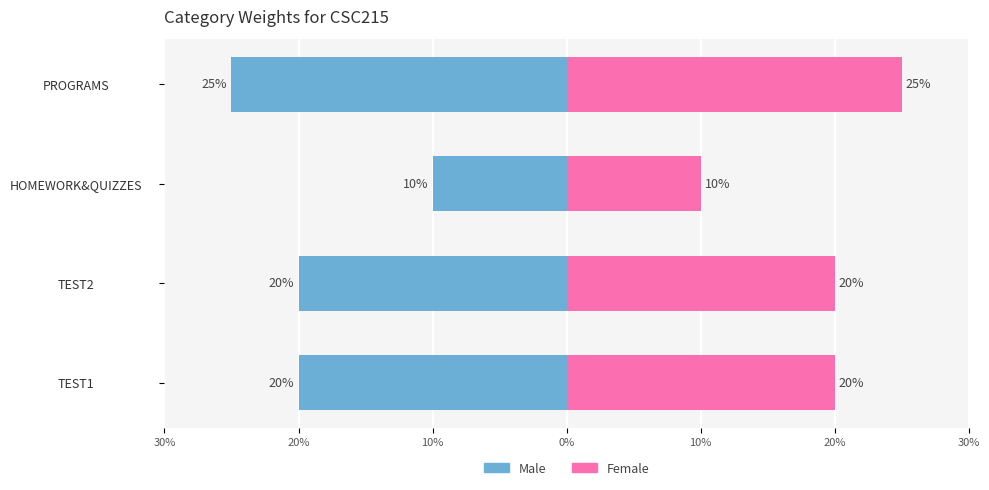

What is the label of the 2nd bar from the left?

TEST2